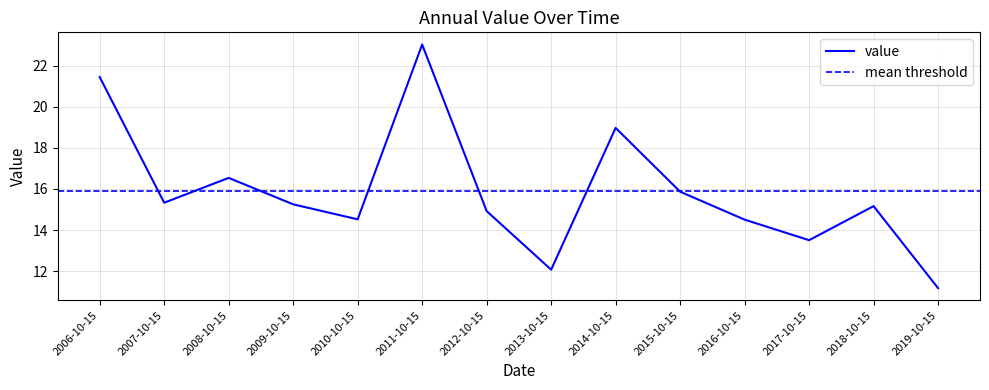

Which label corresponds to the smallest value in the chart?

2019-10-15